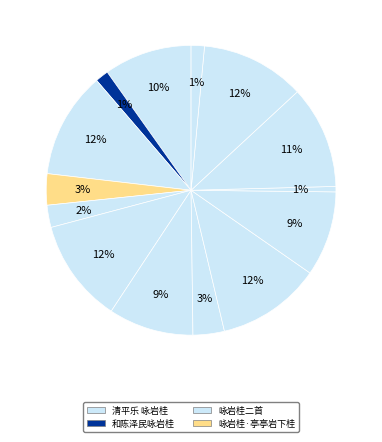

Count the number of slices in the pie.

14